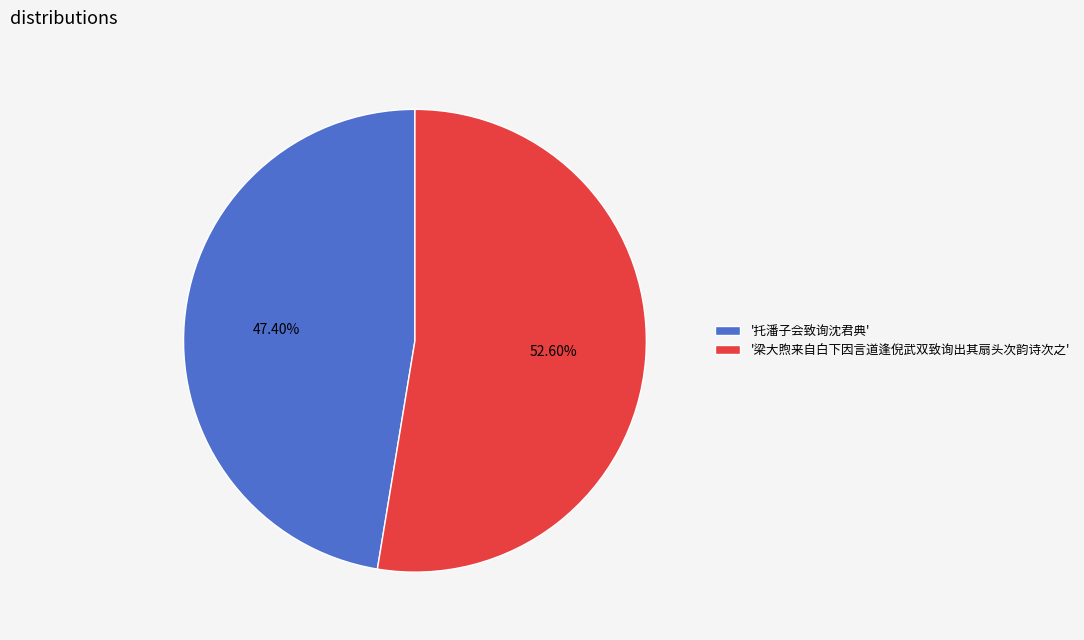

Which category has the biggest portion of the pie?

'梁大煦来自白下因言道逢倪武双致询出其扇头次韵诗次之'